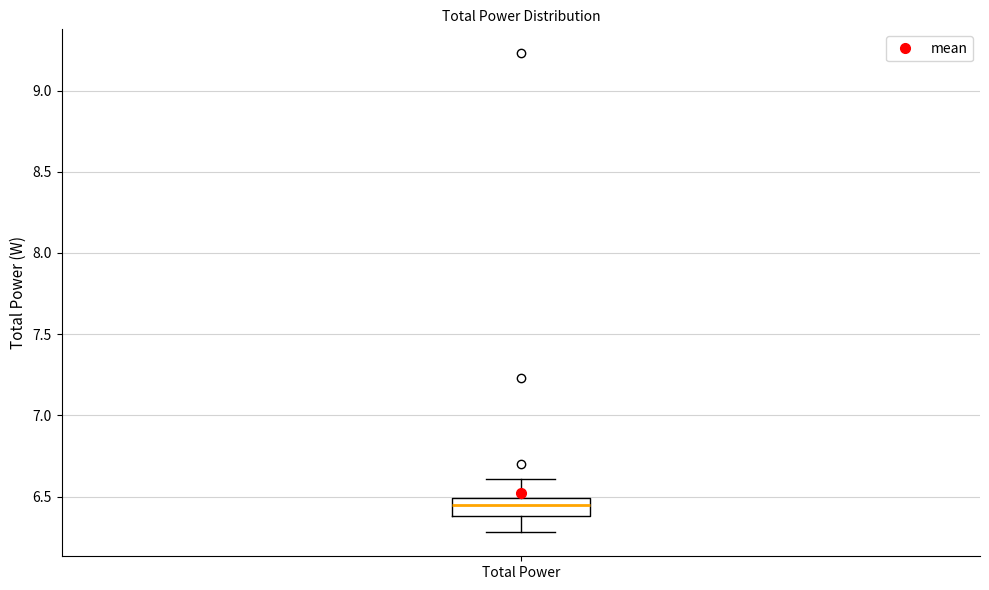

Read this box plot against the y-axis: the position of the median line, the range covered by the box, and the ends of both whiskers. The values are not printed on the chart, so give them approximately, as read against the axis.

median 6.45, box 6.40 to 6.50, whiskers 6.30 to 6.60